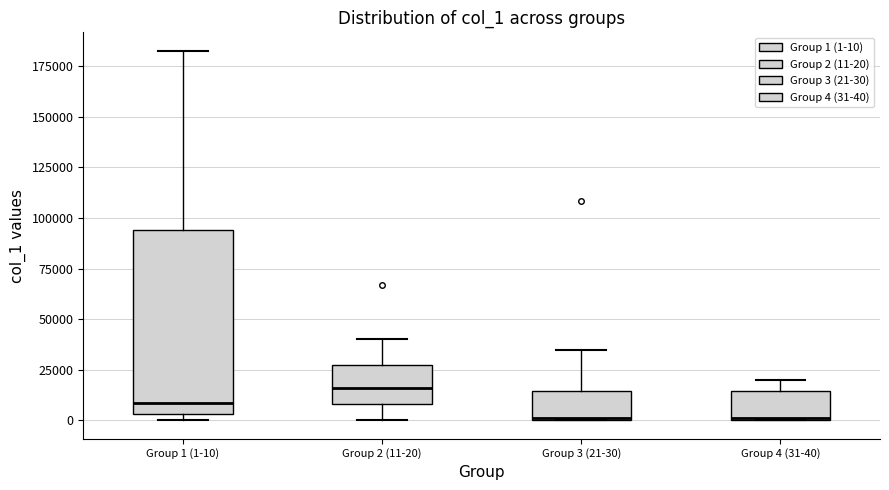

Which box has the highest median line?

Group 2 (11-20)